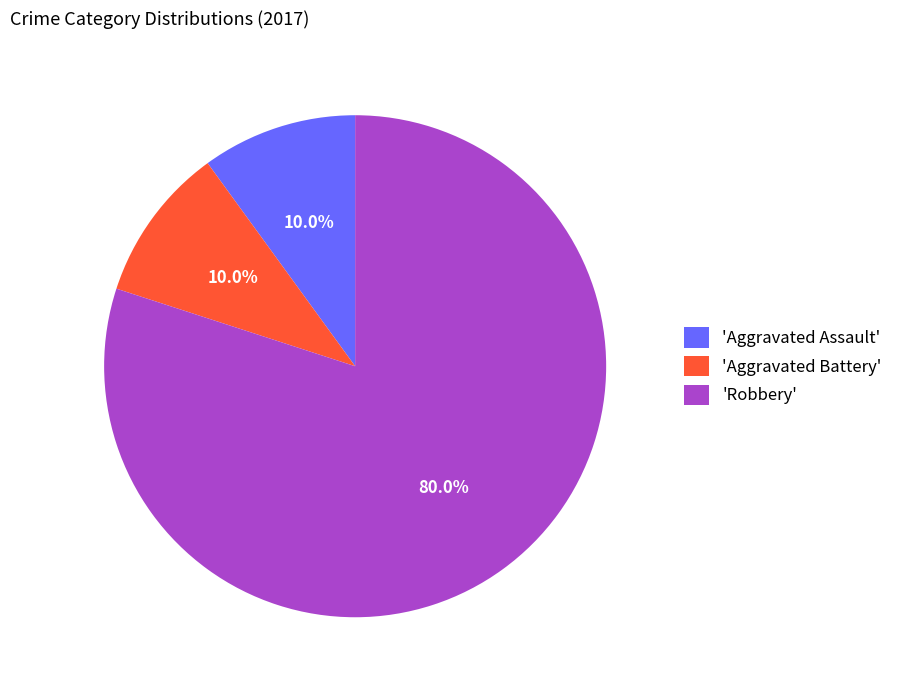

What is the majority slice?

'Robbery'